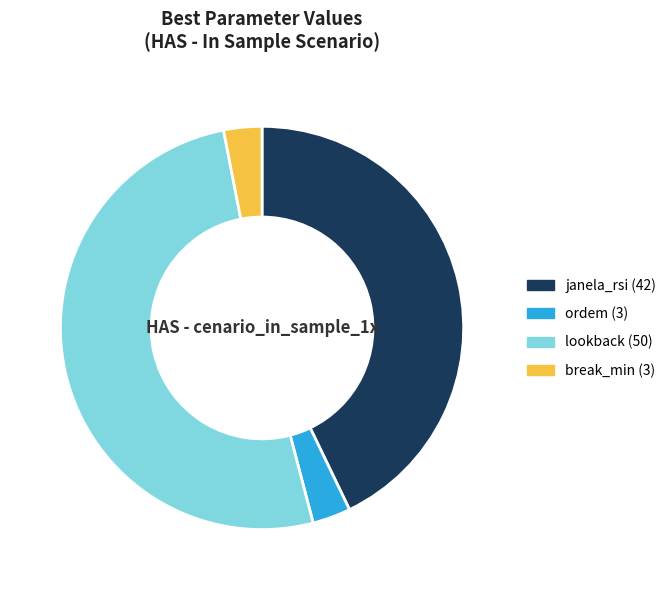

Approximately how many times larger is the value at janela_rsi compared to ordem?

14.0